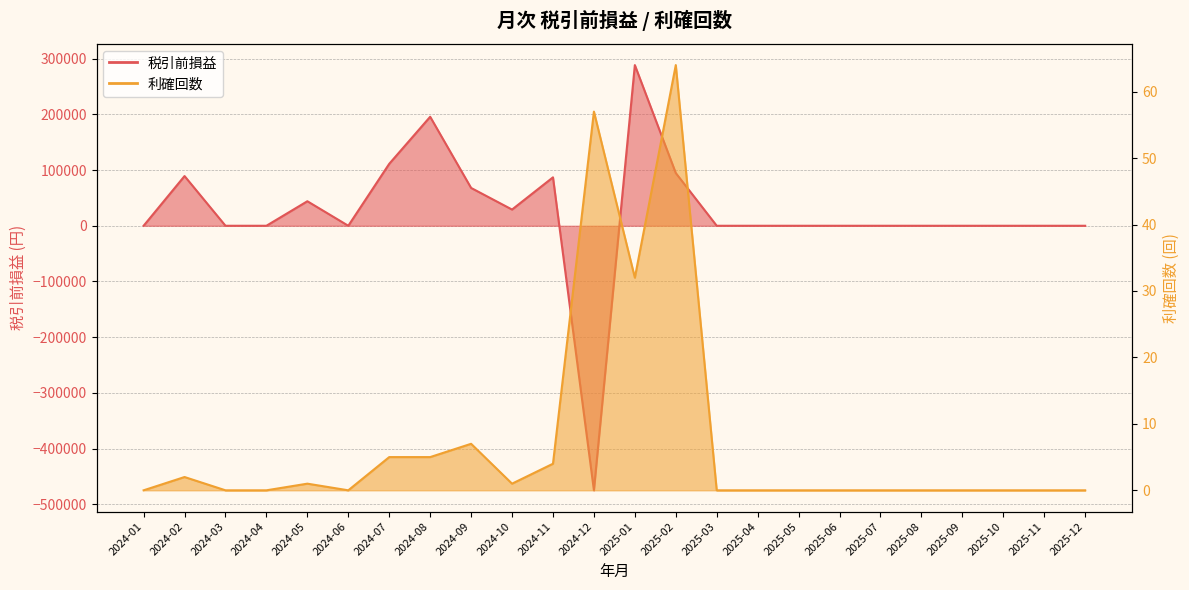

What are all the series names shown in the legend?

税引前損益, 利確回数